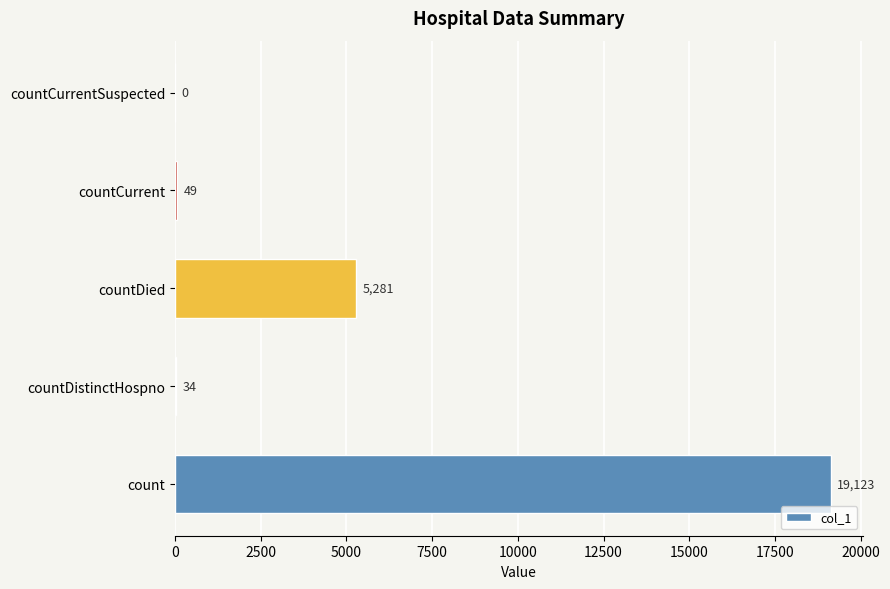

What is the maximum value shown in the chart?

19123